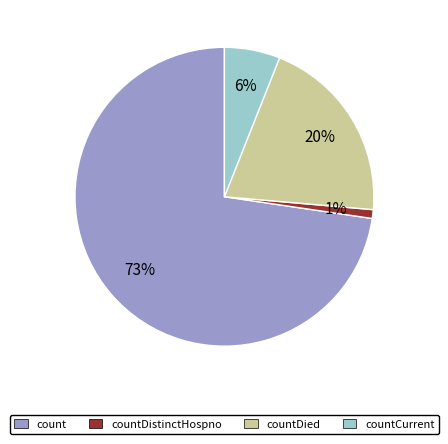

How many segments does this pie chart have?

4